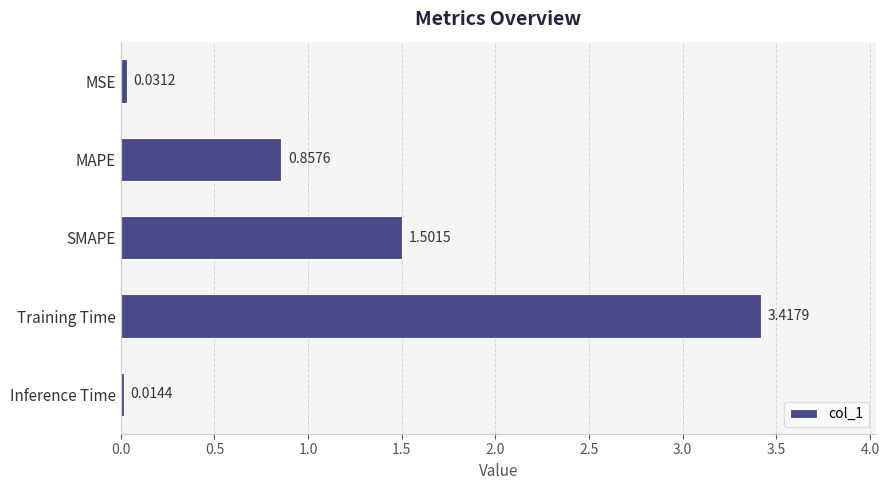

Are the bars grouped side by side (vs. stacked)?

No